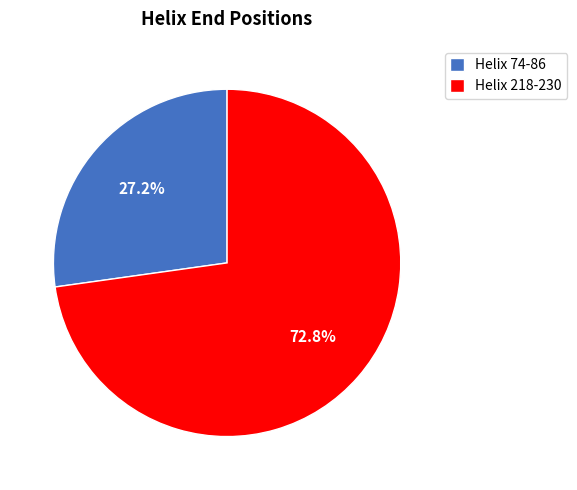

To the nearest percent, what is the combined percentage of Helix 74-86 and Helix 218-230?

100%